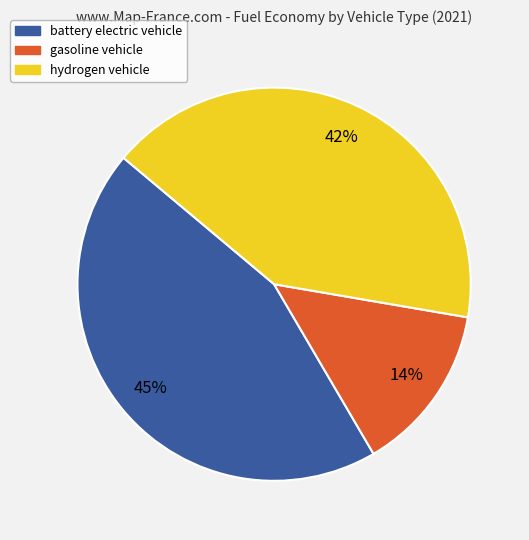

Which has a higher value, gasoline vehicle or battery electric vehicle?

battery electric vehicle